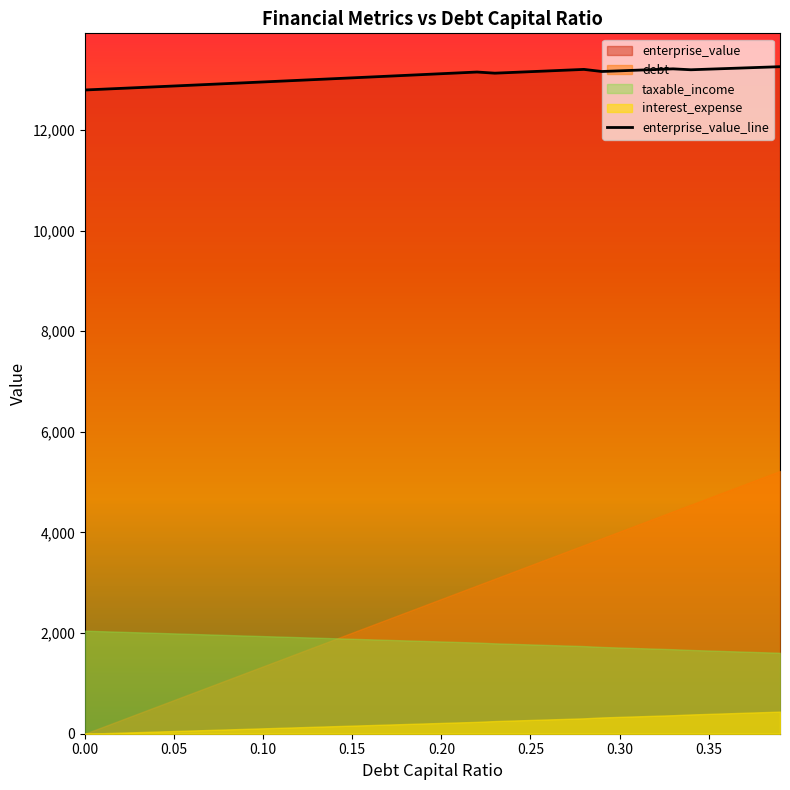

What is the maximum value shown in the chart?

13259.0